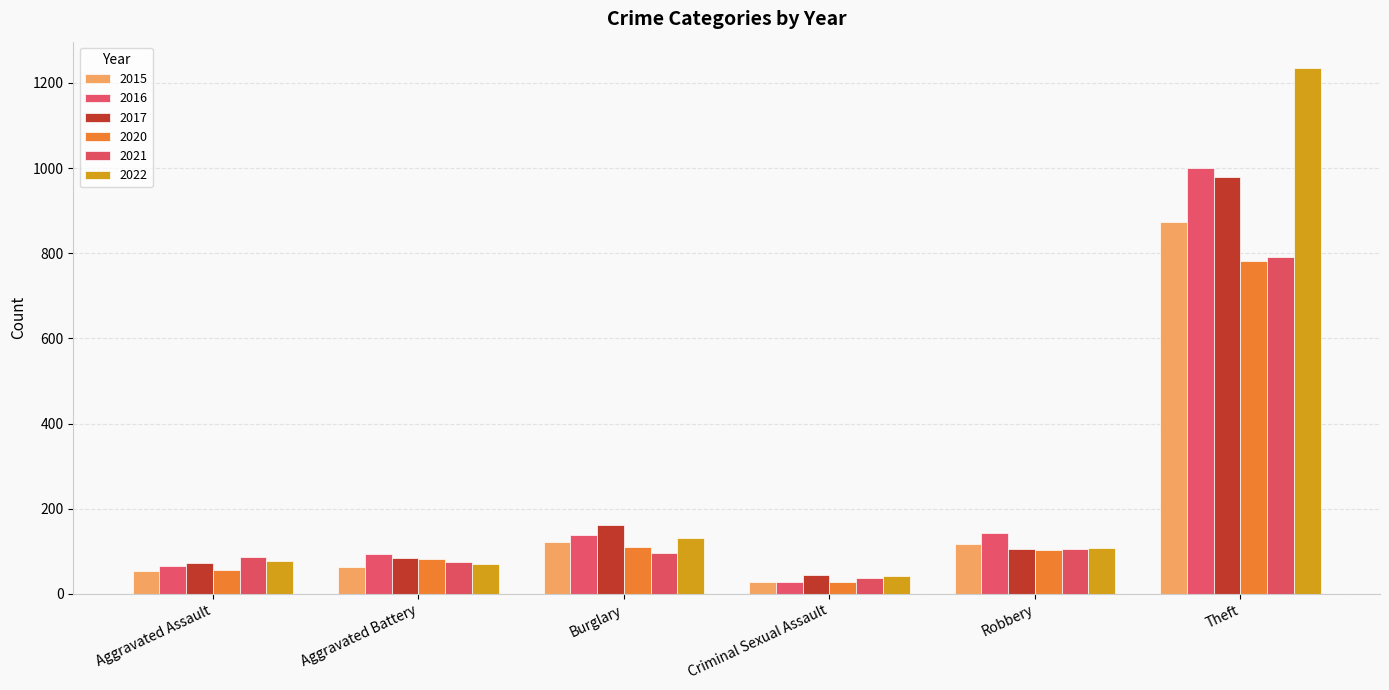

What is the value of the 2016 bar at the 4th from the left?

28